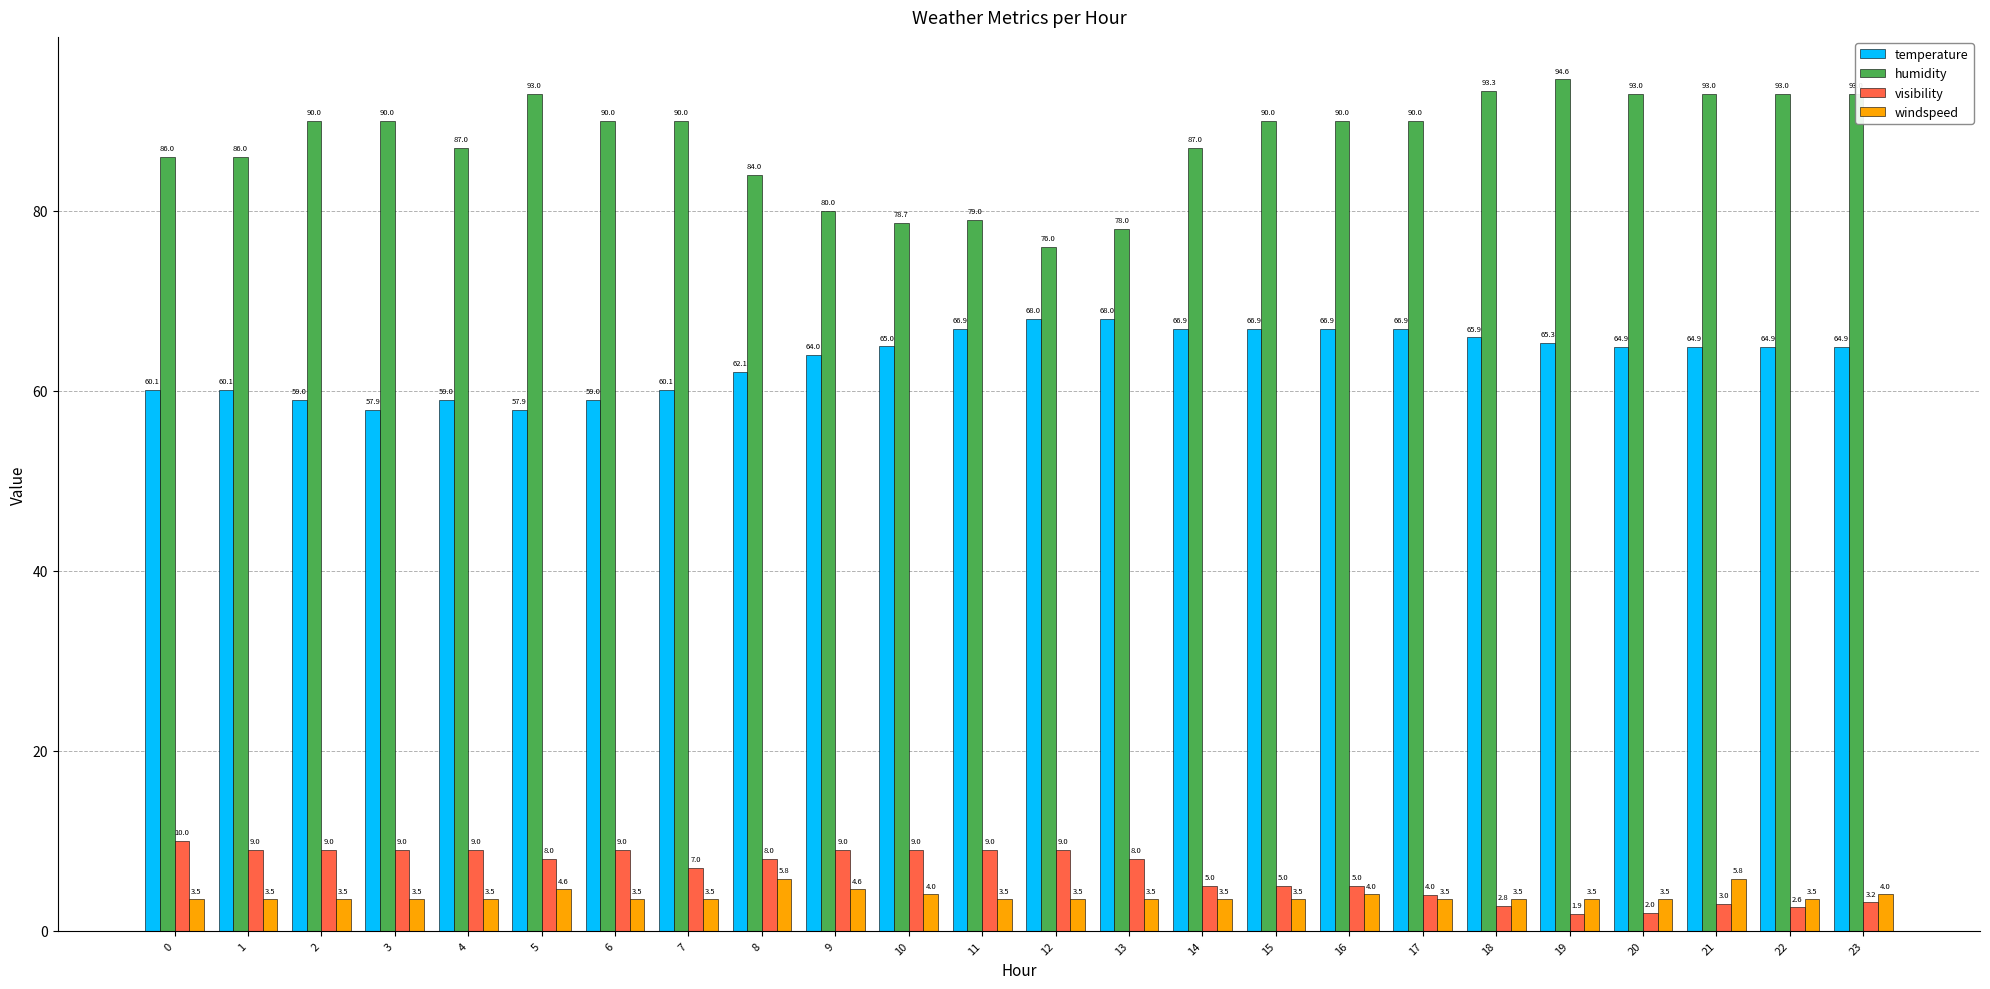

List the series in order of their peak value, highest first.

humidity, temperature, visibility, windspeed